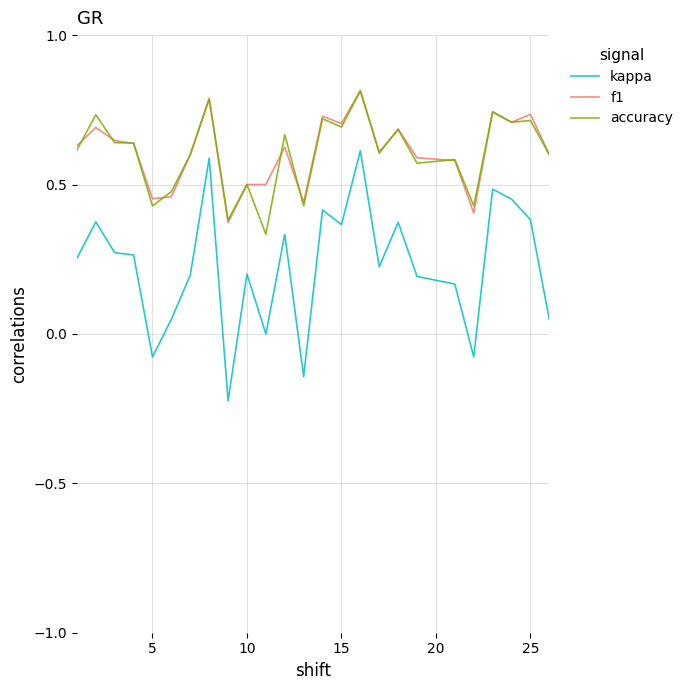

True or false: kappa and accuracy intersect in this chart.

False